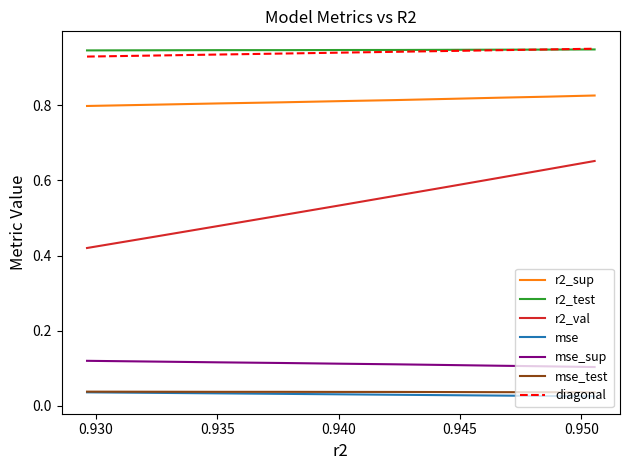

Does the chart have visible grid lines?

No